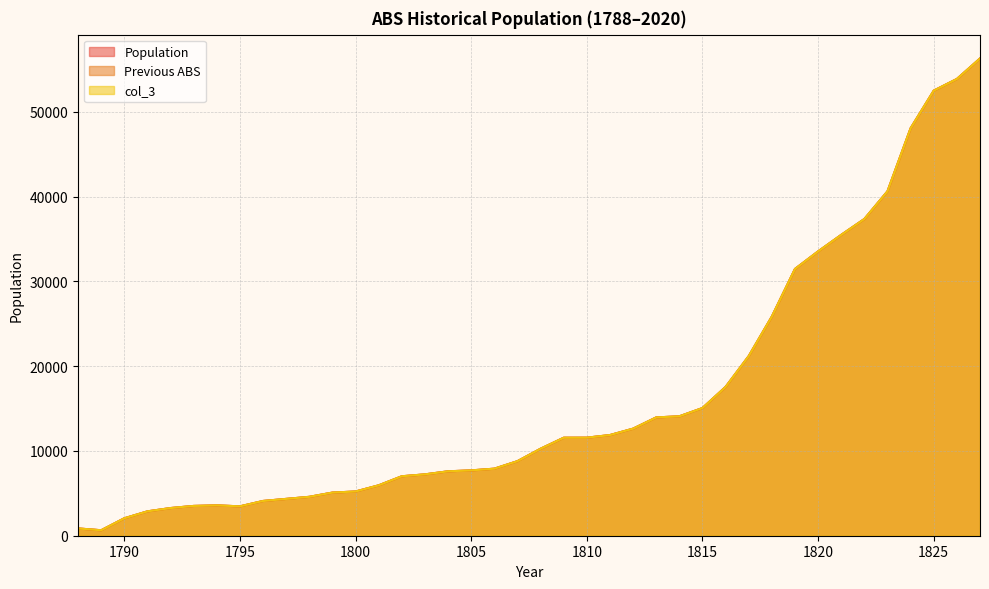

Where does the Previous ABS series first go above 10263?

1809